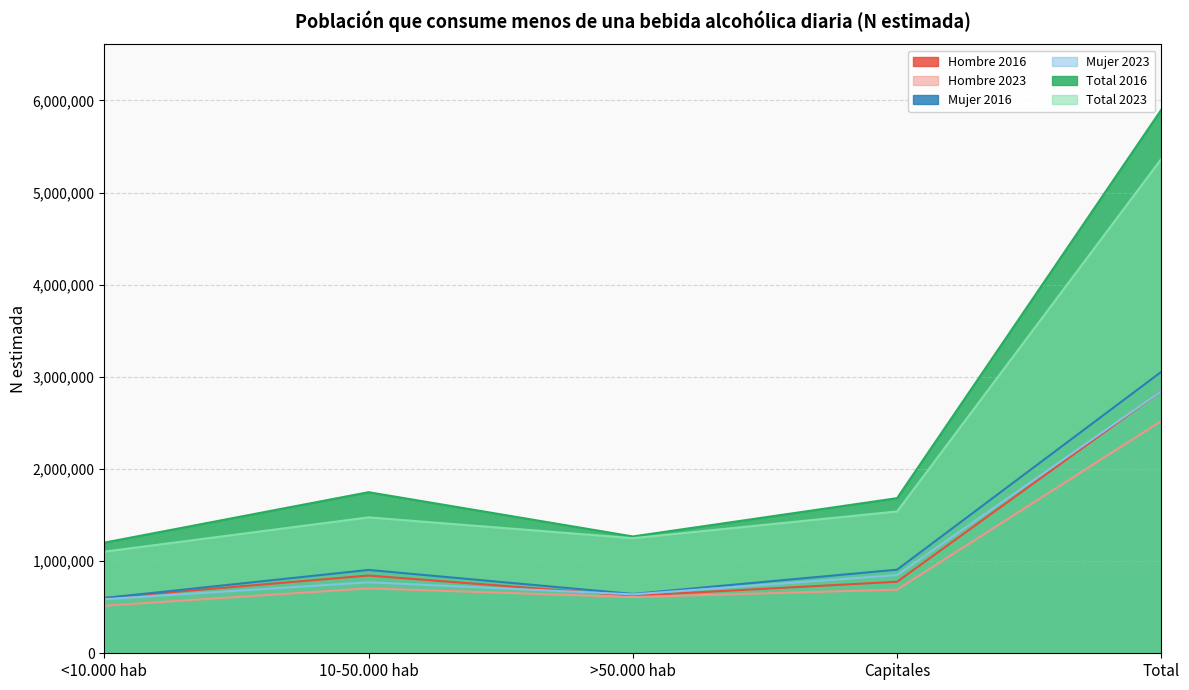

At which label does Hombre 2016 first exceed 776002?

10-50.000 hab